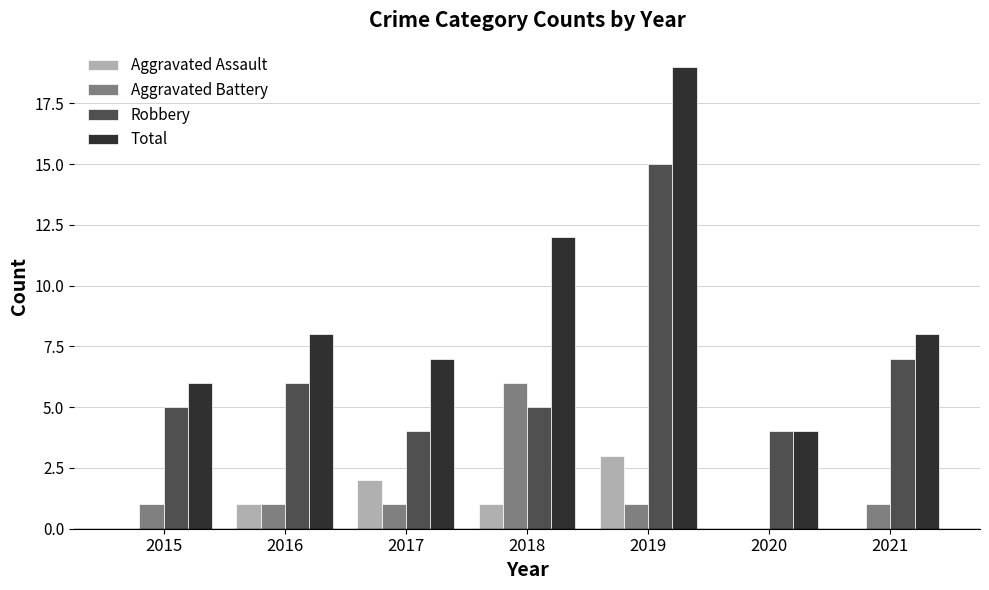

What are all the series names shown in the legend?

Aggravated Assault, Aggravated Battery, Robbery, Total